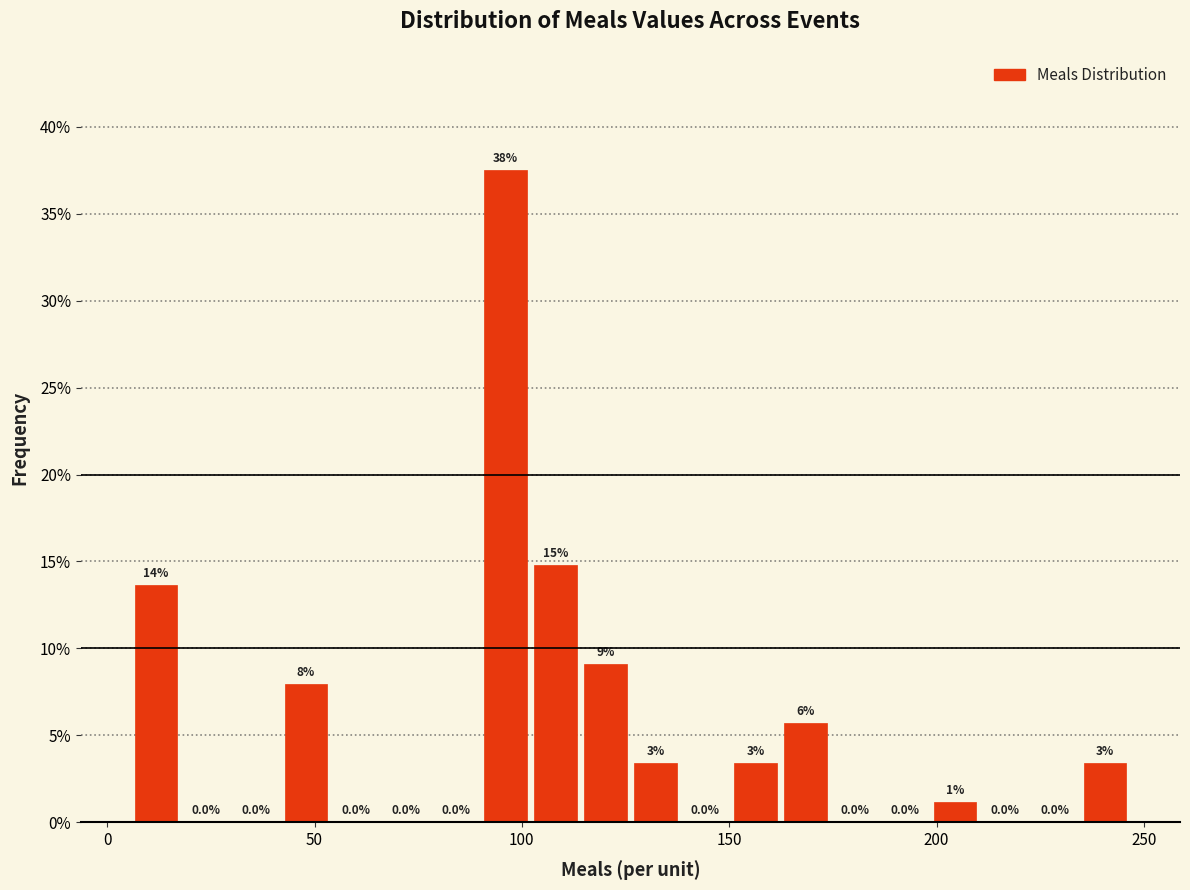

Read against the x-axis, roughly where is the centre of the tallest bar?

95